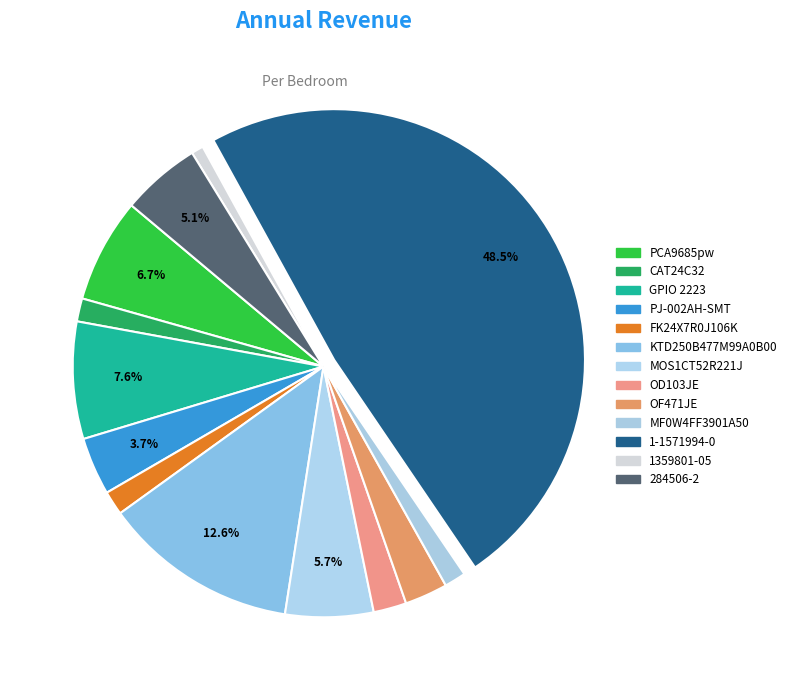

Is there any slice that represents more than half of the pie?

No